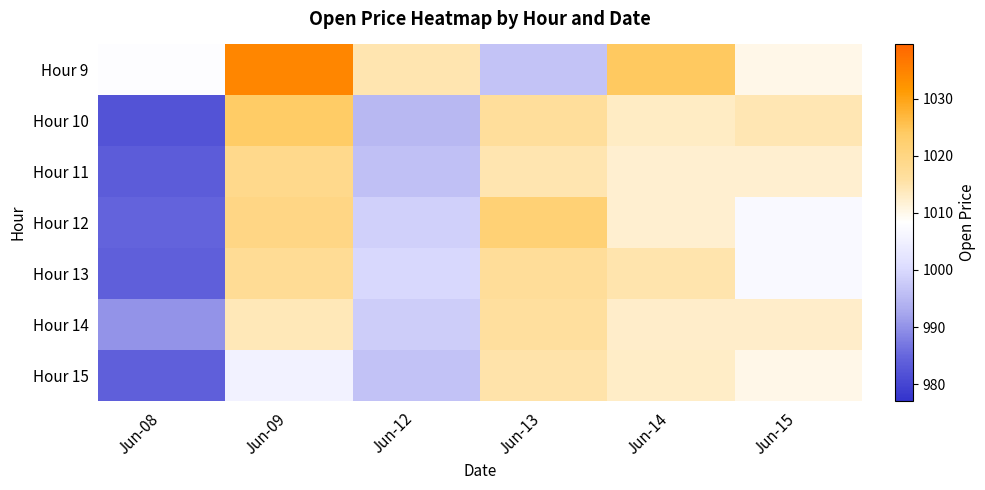

Which series changed the most between Jun-09 and Jun-15?

Hour 9